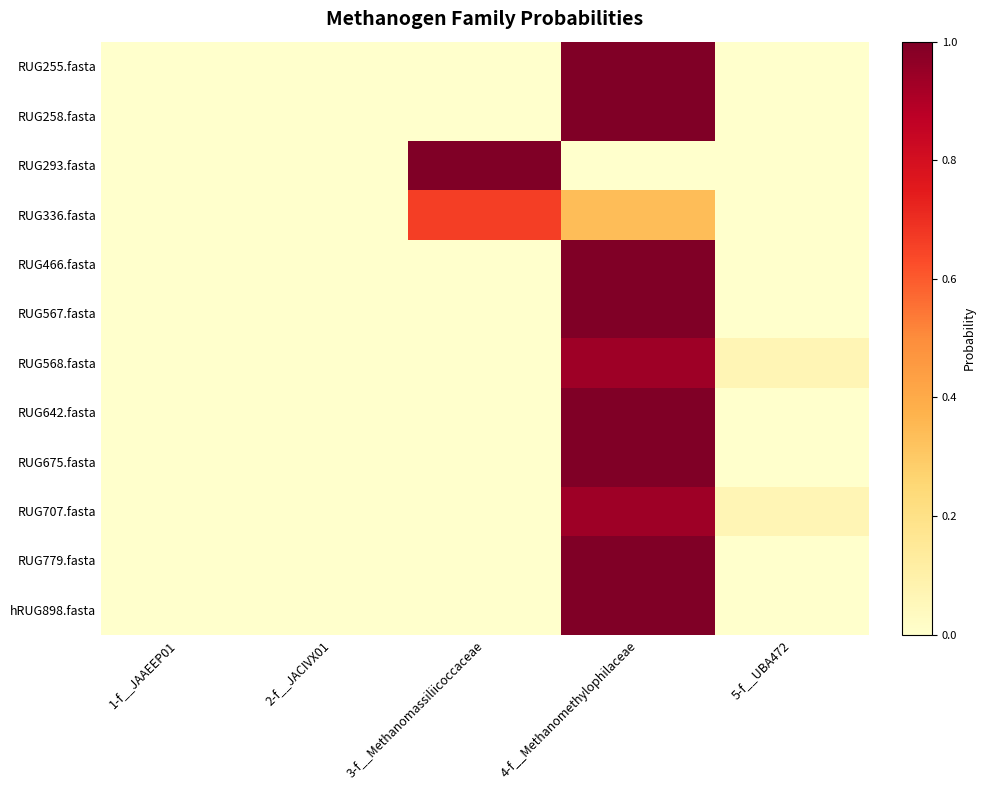

Between 5-f__UBA472 and 3-f__Methanomassiliicoccaceae, which is larger?

5-f__UBA472